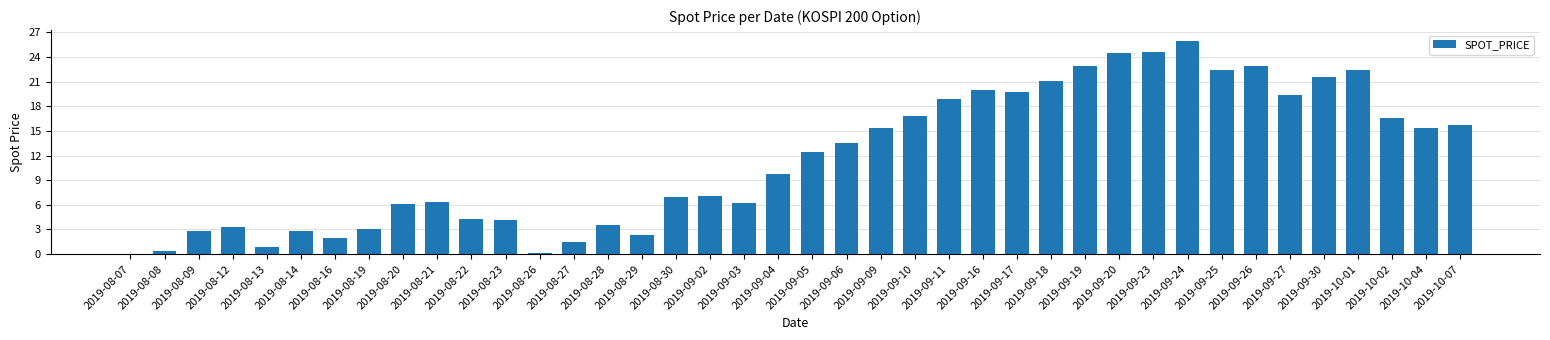

Is it true that the value at 2019-09-05 is 18.9?

False